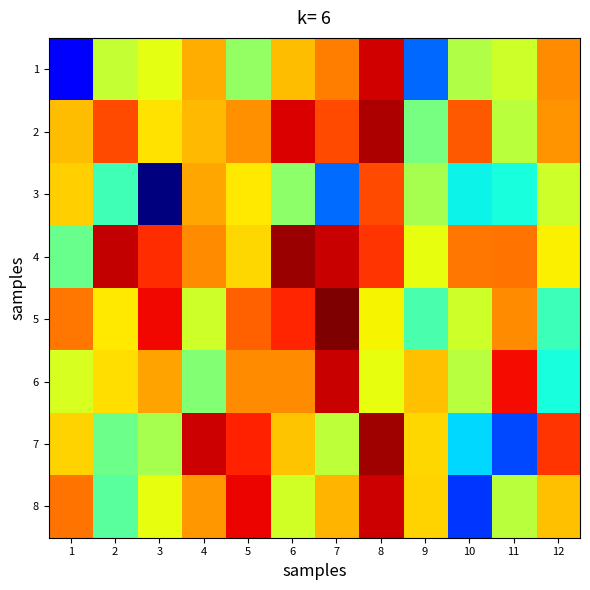

Reading right to left, transcribe all the data shown in this chart.

1: 12=2.2	11=1.9	10=1.8	9=1.2	8=2.5	7=2.2	6=2.1	5=1.8	4=2.1	3=2.0	2=1.9	1=1.0
2: 12=2.2	11=1.9	10=2.3	9=1.7	8=2.5	7=2.3	6=2.5	5=2.2	4=2.1	3=2.0	2=2.3	1=2.1
3: 12=1.9	11=1.5	10=1.5	9=1.8	8=2.3	7=1.2	6=1.8	5=2.0	4=2.1	3=0.8	2=1.6	1=2.1
4: 12=2.0	11=2.2	10=2.2	9=2.0	8=2.4	7=2.5	6=2.6	5=2.0	4=2.2	3=2.4	2=2.5	1=1.7
5: 12=1.6	11=2.2	10=1.9	9=1.6	8=2.0	7=2.6	6=2.4	5=2.3	4=1.9	3=2.4	2=2.0	1=2.2
6: 12=1.5	11=2.4	10=1.9	9=2.1	8=2.0	7=2.5	6=2.2	5=2.2	4=1.7	3=2.1	2=2.0	1=1.9
7: 12=2.4	11=1.2	10=1.4	9=2.0	8=2.6	7=1.9	6=2.1	5=2.4	4=2.5	3=1.8	2=1.7	1=2.1
8: 12=2.1	11=1.9	10=1.1	9=2.1	8=2.5	7=2.1	6=1.9	5=2.4	4=2.2	3=2.0	2=1.6	1=2.2